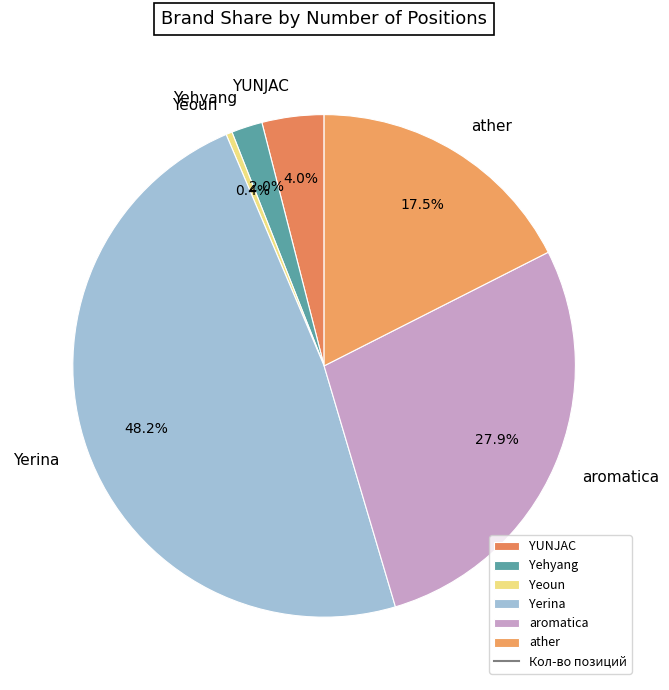

What percentage do ather and Yerina together represent?

65.7%